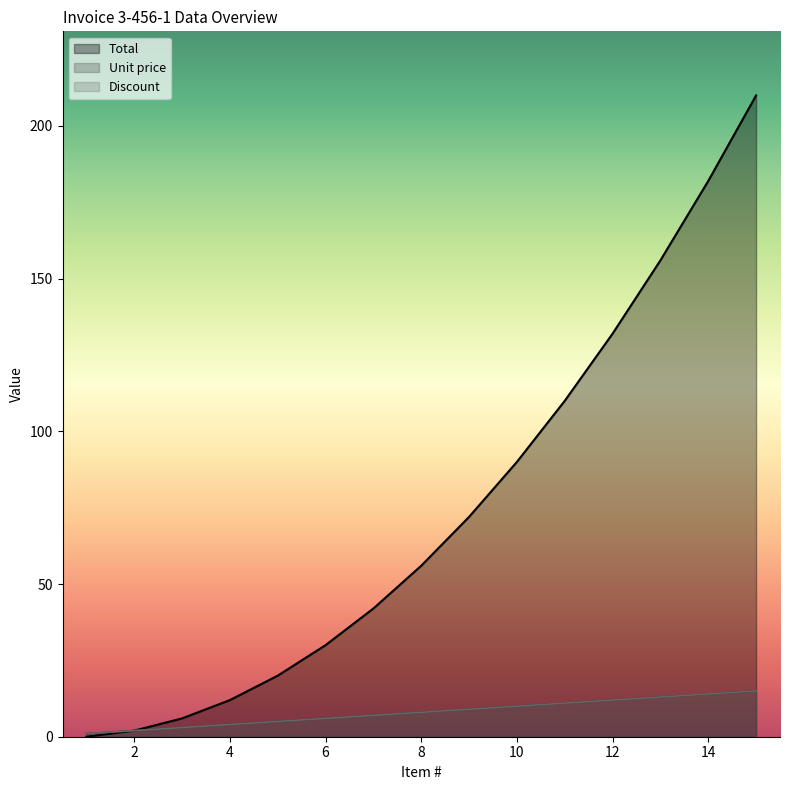

Where is Total nearest to the value 105?

11